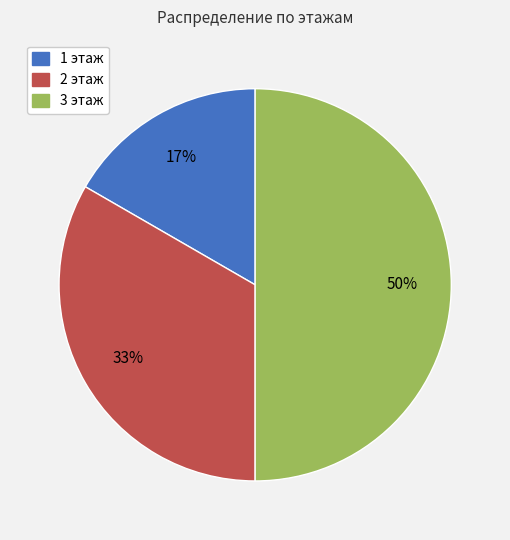

To the nearest percent, what portion does 1 этаж represent?

17%